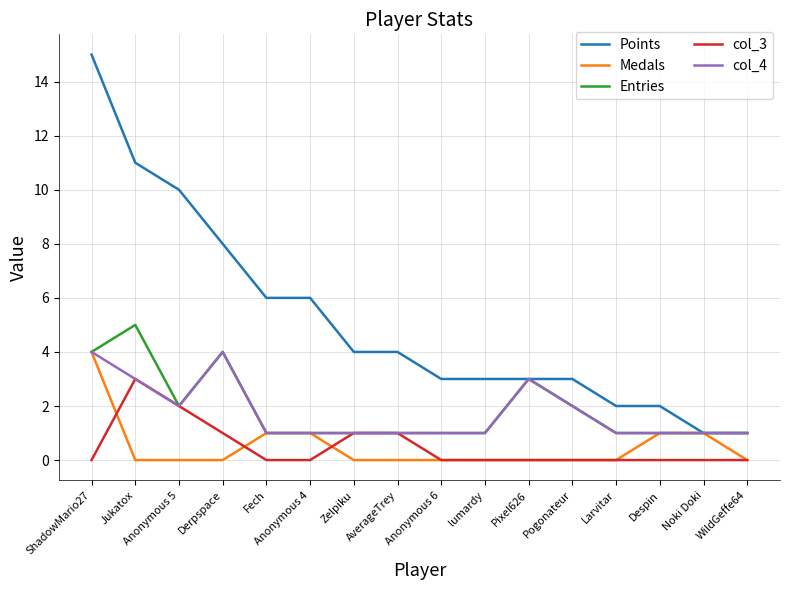

Is the value of Medals at Noki Doki greater than the value of col_3 at Noki Doki?

Yes